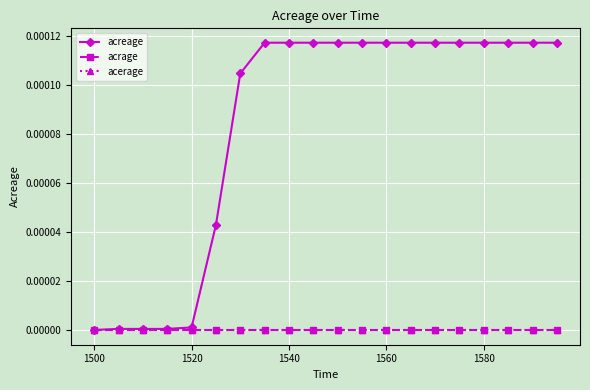

List the series in order of their peak value, highest first.

acreage, acrage, acerage